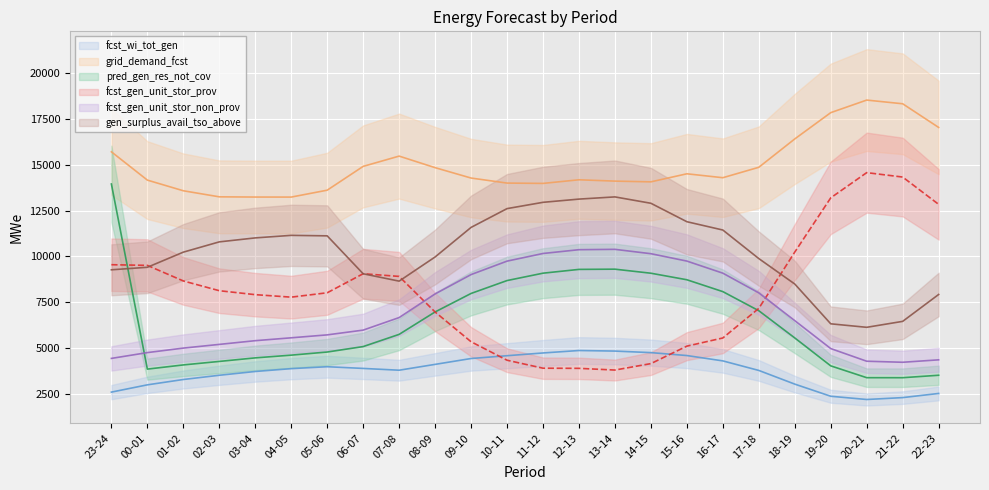

How many data points does each series have?

24